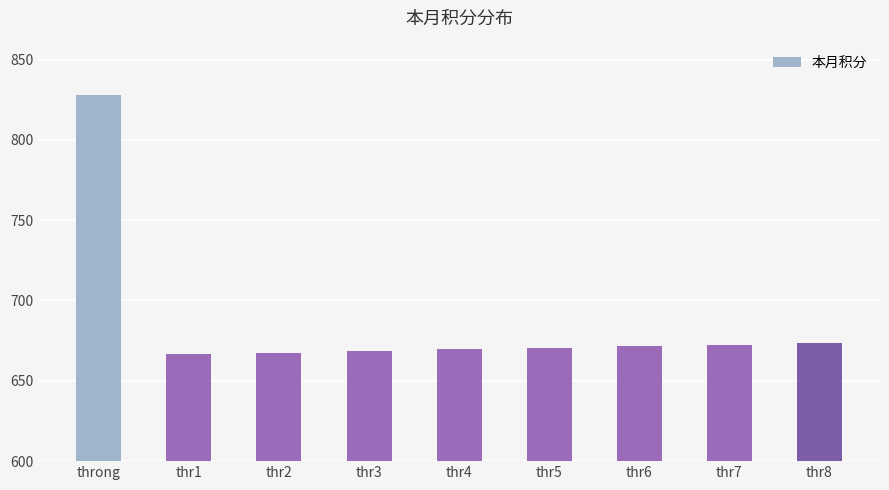

Are the bars horizontal?

No